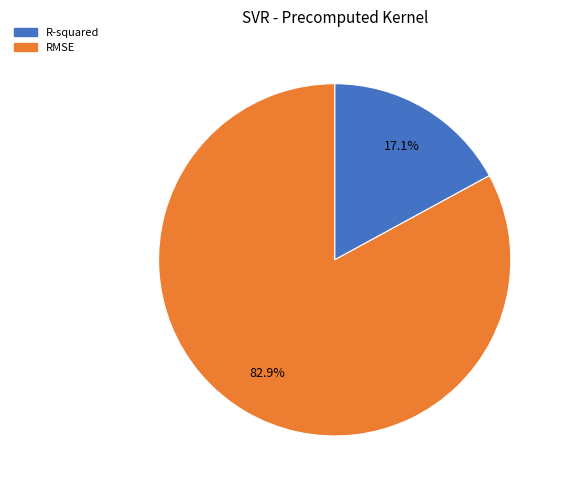

To the nearest percent, what is the average slice percentage?

50%